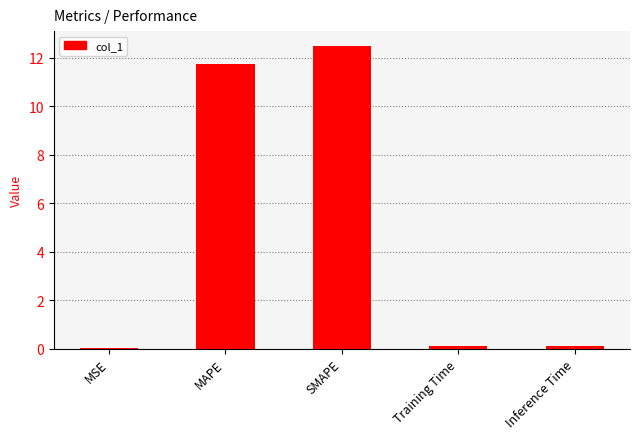

What is the sum of the values at Training Time and Inference Time?

0.2